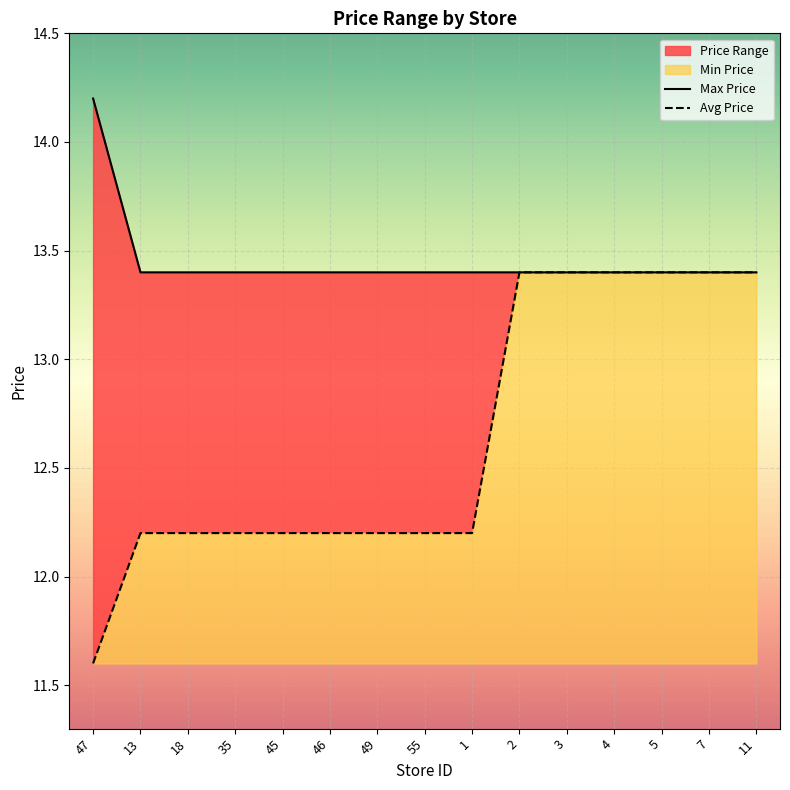

What is the greatest value displayed?

14.2